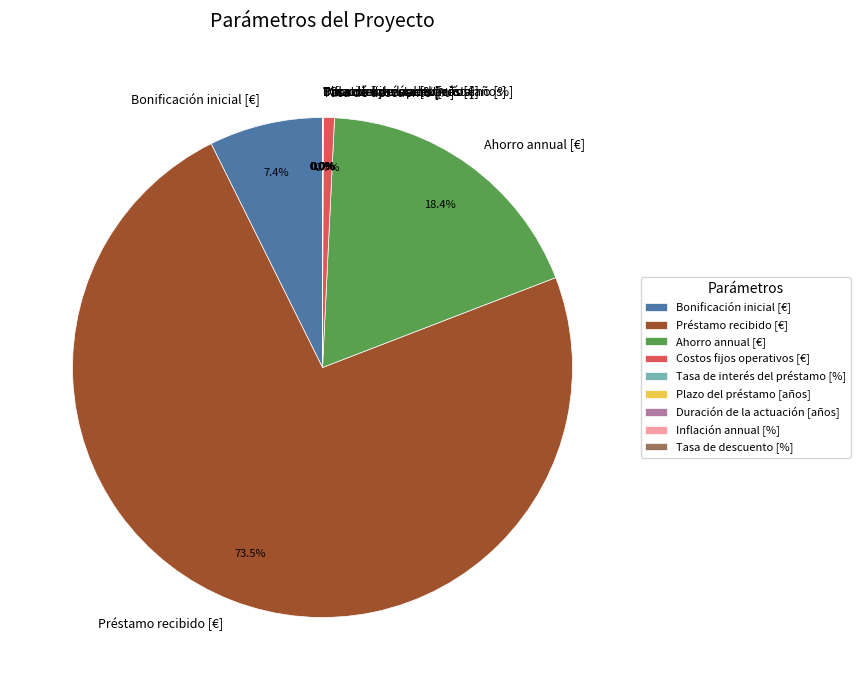

Which category has the biggest portion of the pie?

Préstamo recibido [€]